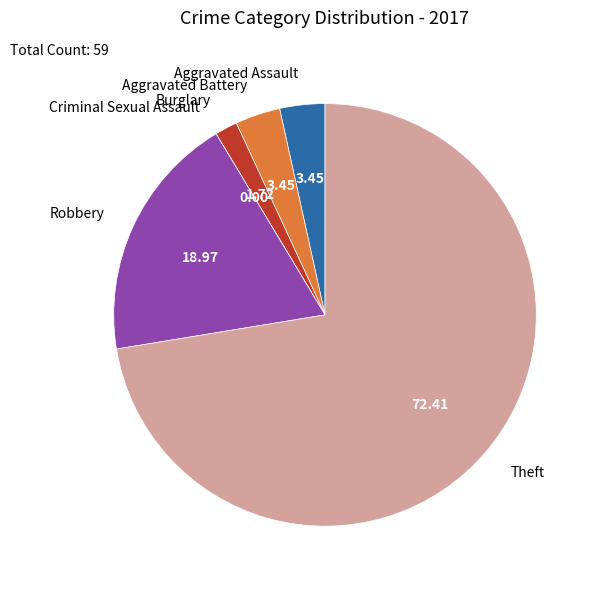

Which slice represents more than half of the pie?

Theft